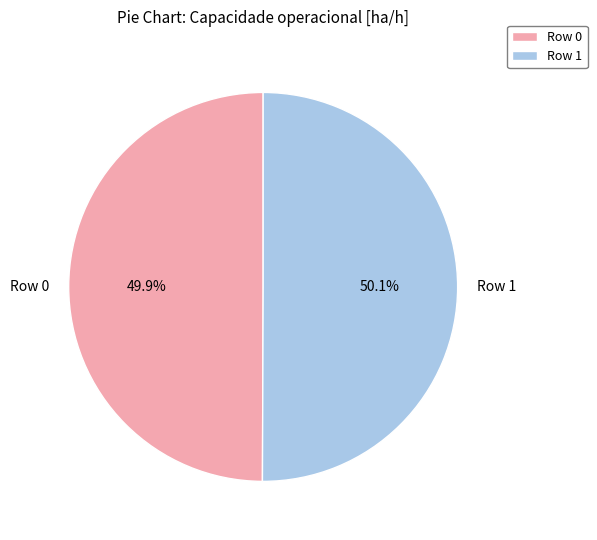

Approximately how many times larger is the value at Row 0 compared to Row 1?

1.0